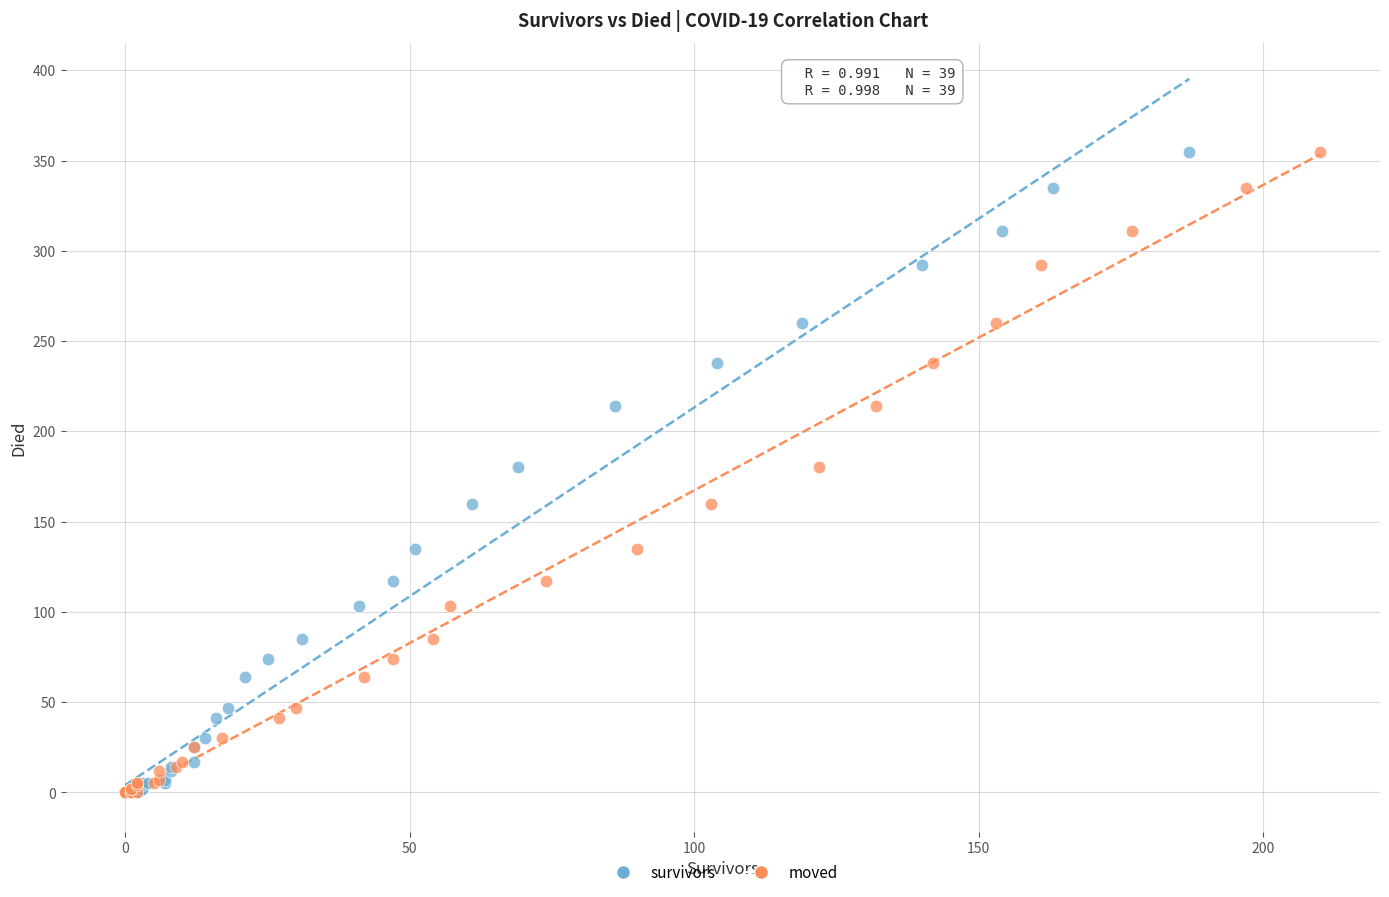

What are all the series names shown in the legend?

survivors, moved